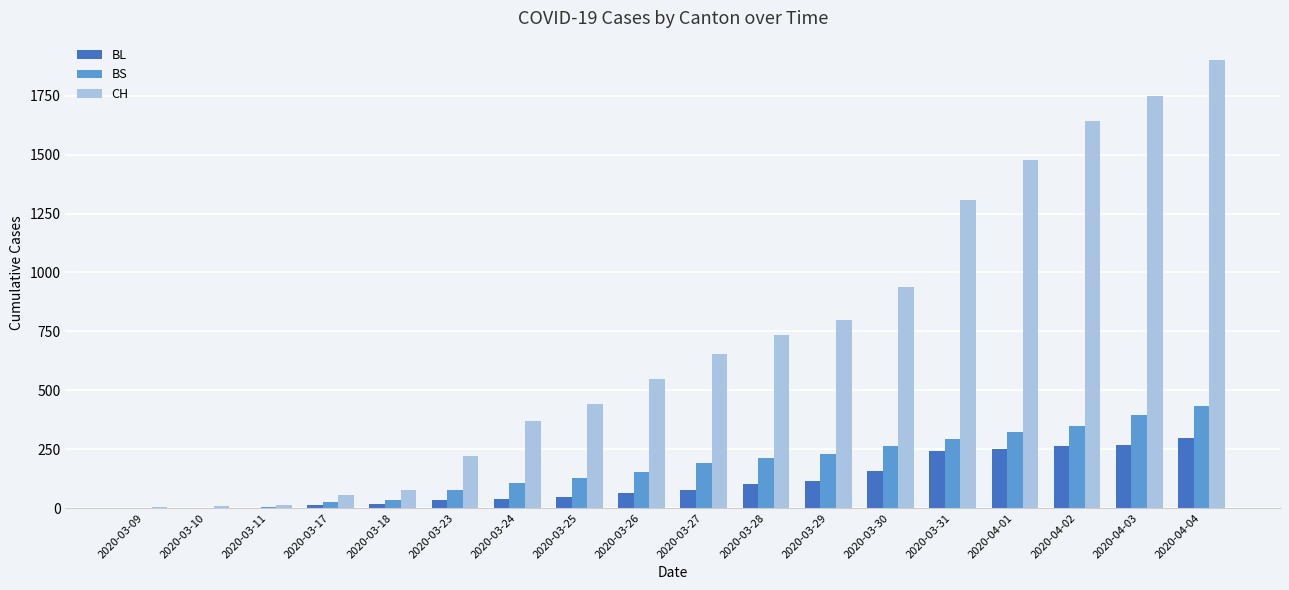

What is the approximate value of BL at 2020-03-29?

115